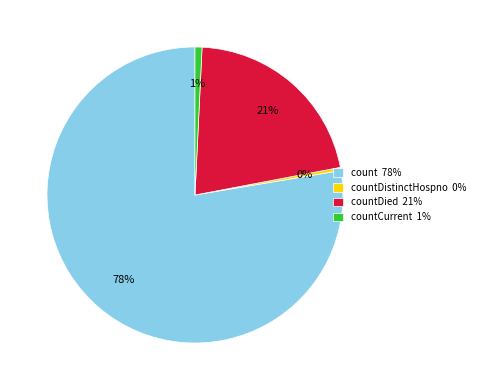

What is the largest slice in the pie chart?

count 78%